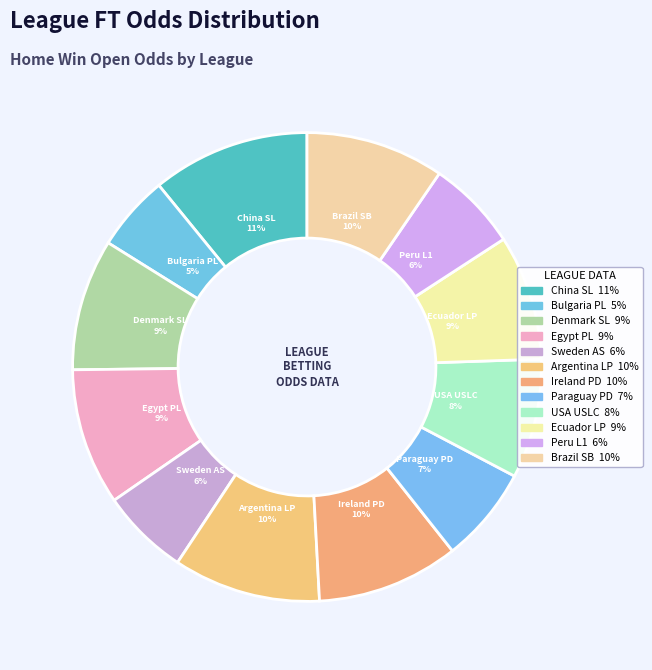

Rank the categories by value from lowest to highest.

BULGARIA - PARVA LIGA, SWEDEN - ALLSVENSKAN, PERU - LIGA 1, PARAGUAY - PRIMERA DIVISION, USA - USL CHAMPIONSHIP, ECUADOR - LIGA PRO, DENMARK - SUPERLIGA, EGYPT - PREMIER LEAGUE, BRAZIL - SERIE B, IRELAND - PREMIER DIVISION, ARGENTINA - LIGA PROFESIONAL, CHINA - SUPER LEAGUE